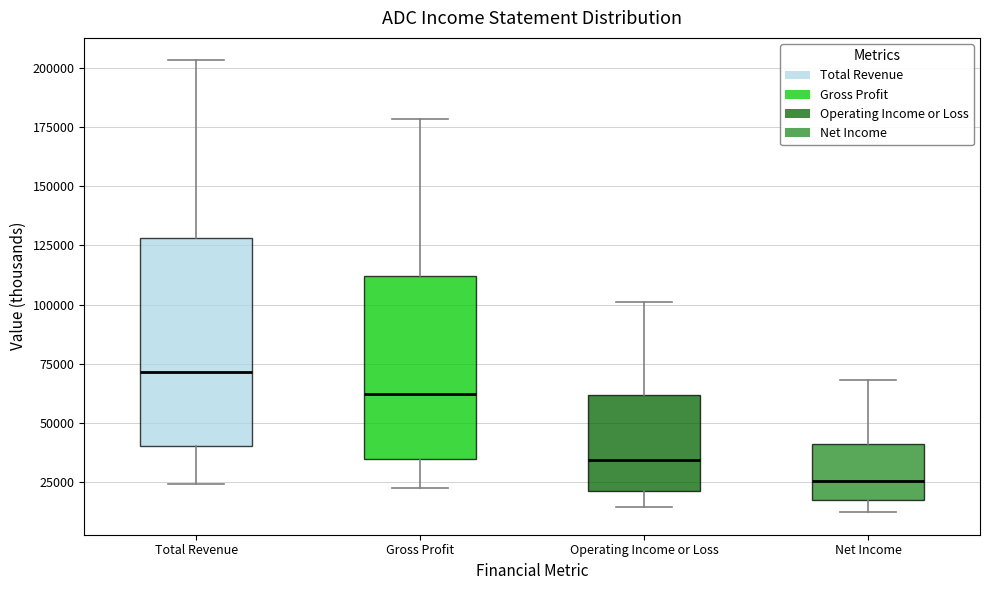

Reading left to right, transcribe this box plot: for each box, give where its median line is, the range the box spans, and where its two whiskers end, as read against the y-axis. The values are not printed on the chart, so give them approximately, as read against the axis.

Total Revenue: median 70000, box 40000 to 130000, whiskers 25000 to 205000
Gross Profit: median 60000, box 35000 to 110000, whiskers 25000 to 180000
Operating Income or Loss: median 35000, box 20000 to 60000, whiskers 15000 to 100000
Net Income: median 25000, box 15000 to 40000, whiskers 10000 to 70000